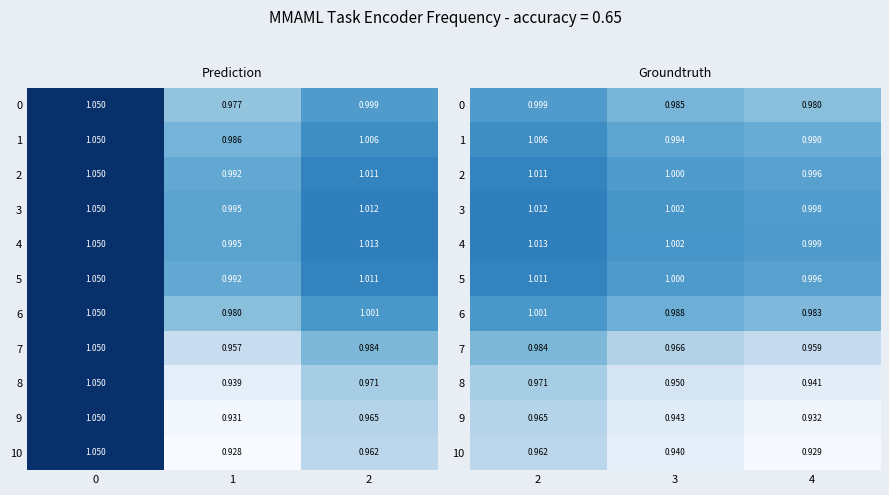

The 1 series shows 0.7 at 3. True or false?

False